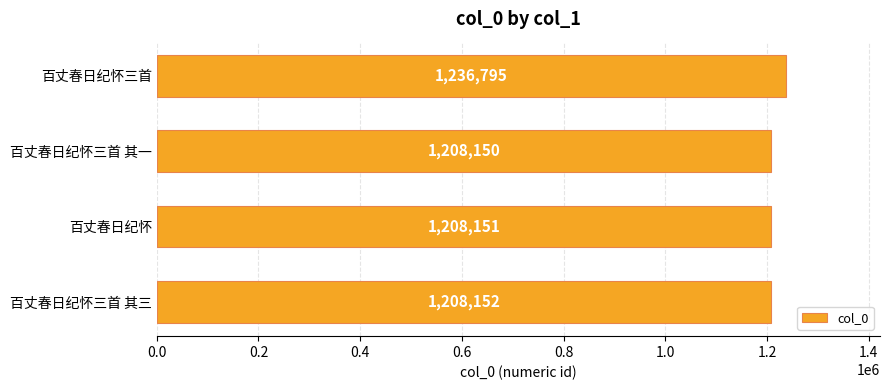

Between 百丈春日纪怀三首 and 百丈春日纪怀三首 其一, which is larger?

百丈春日纪怀三首